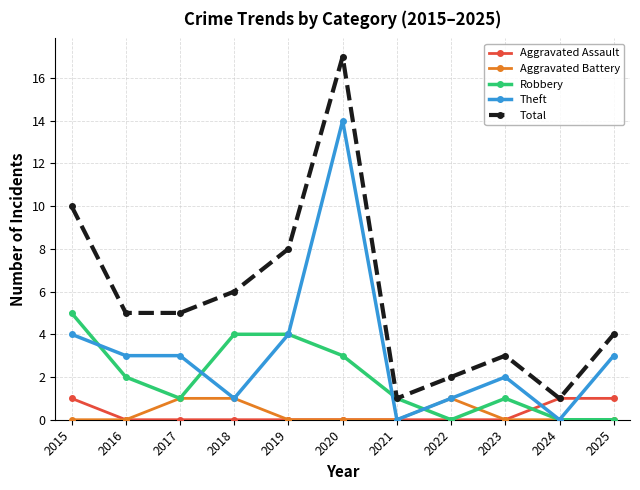

Which series changed the most between 2015 and 2020?

Theft